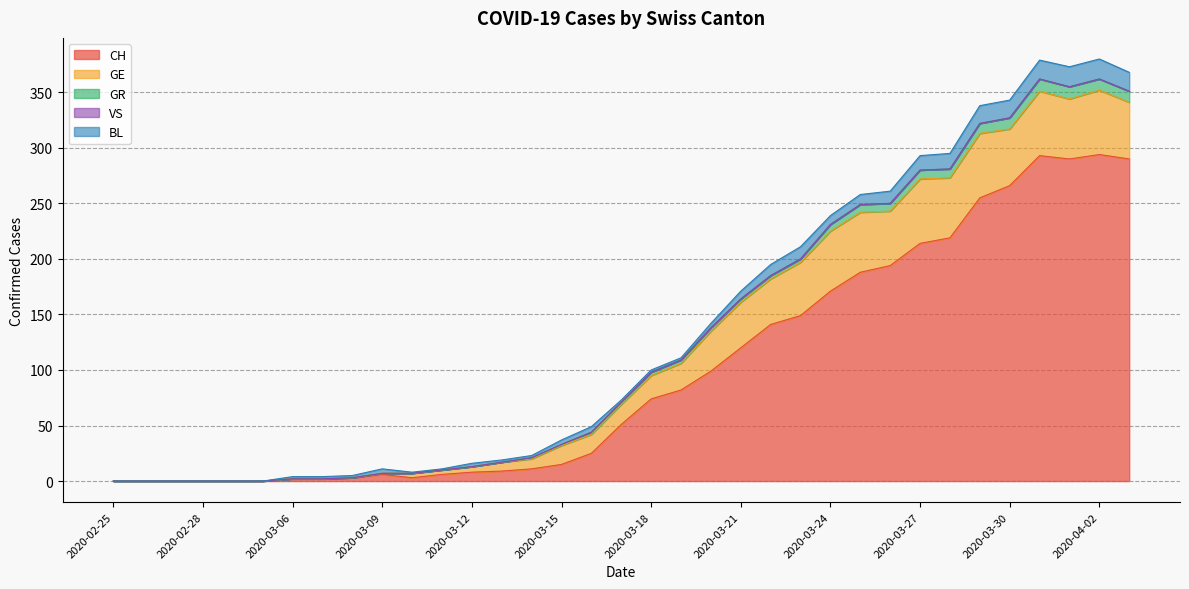

At which label does GR reach its minimum?

2020-02-25